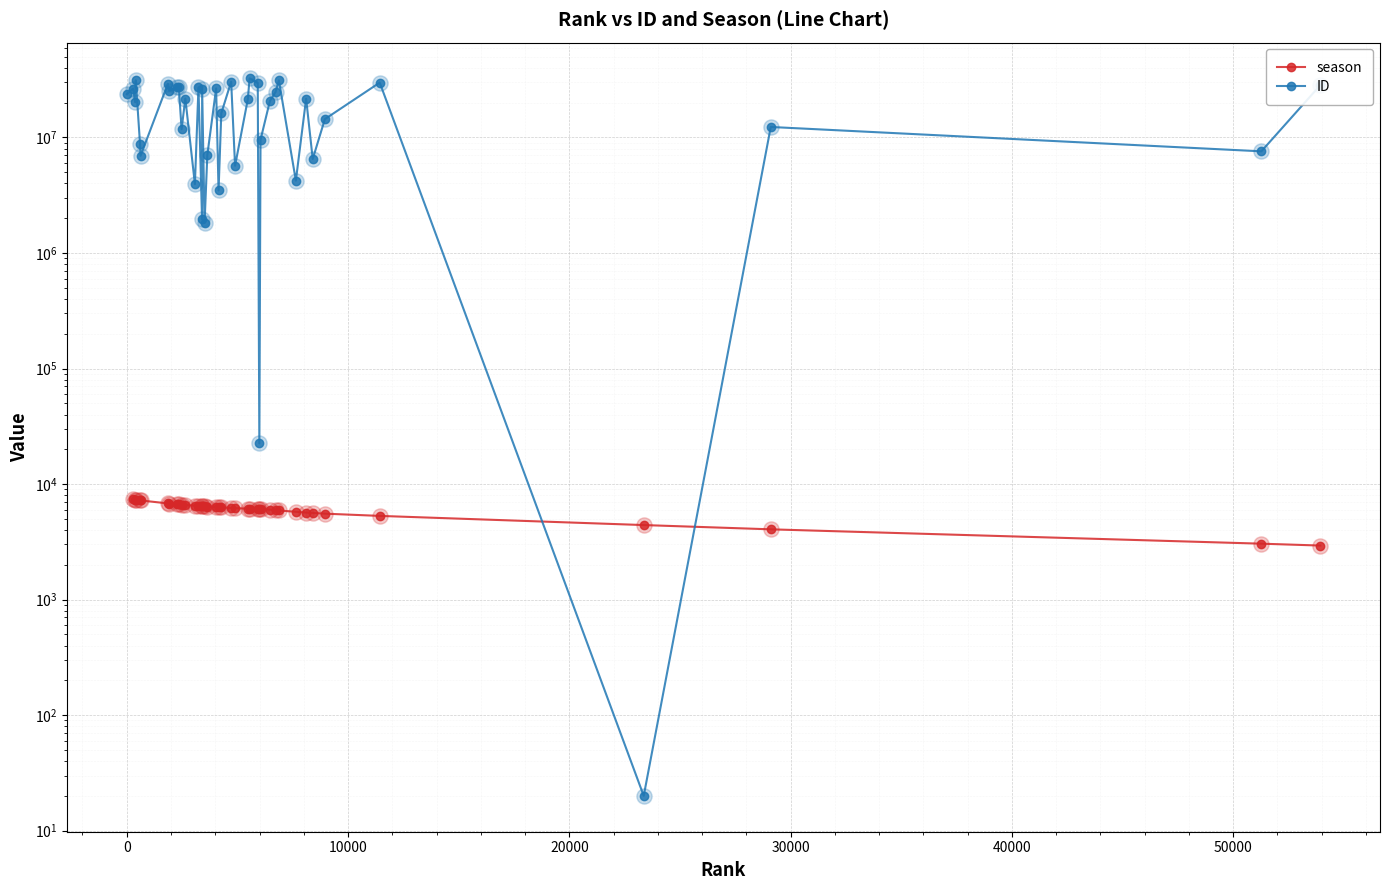

Which series reaches the minimum Y coordinate?

ID